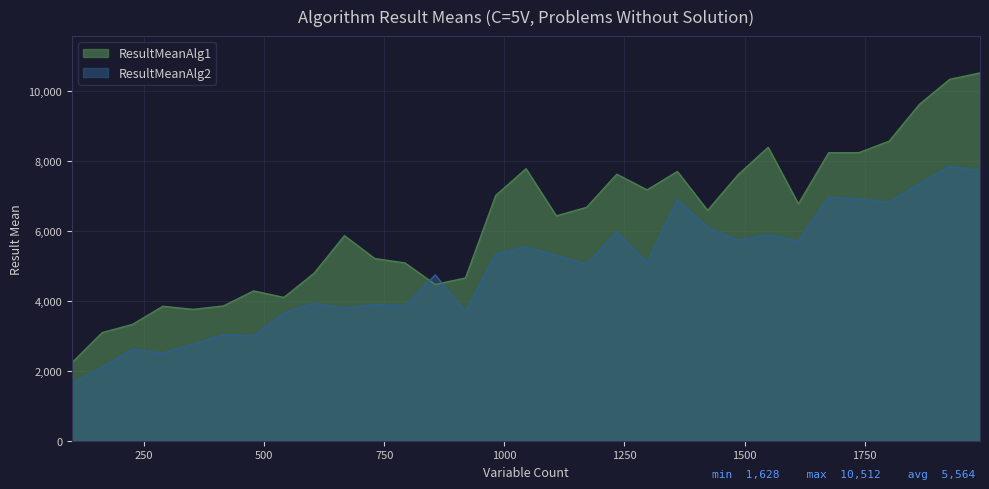

List the series in order of their peak value, lowest first.

ResultMeanAlg2, ResultMeanAlg1